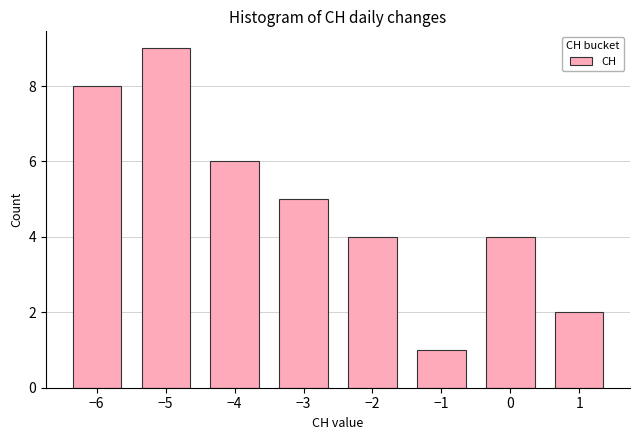

Reading right to left, transcribe all the data shown in this chart.

1=2	0=4	−1=1	−2=4	−3=5	−4=6	−5=9	−6=8